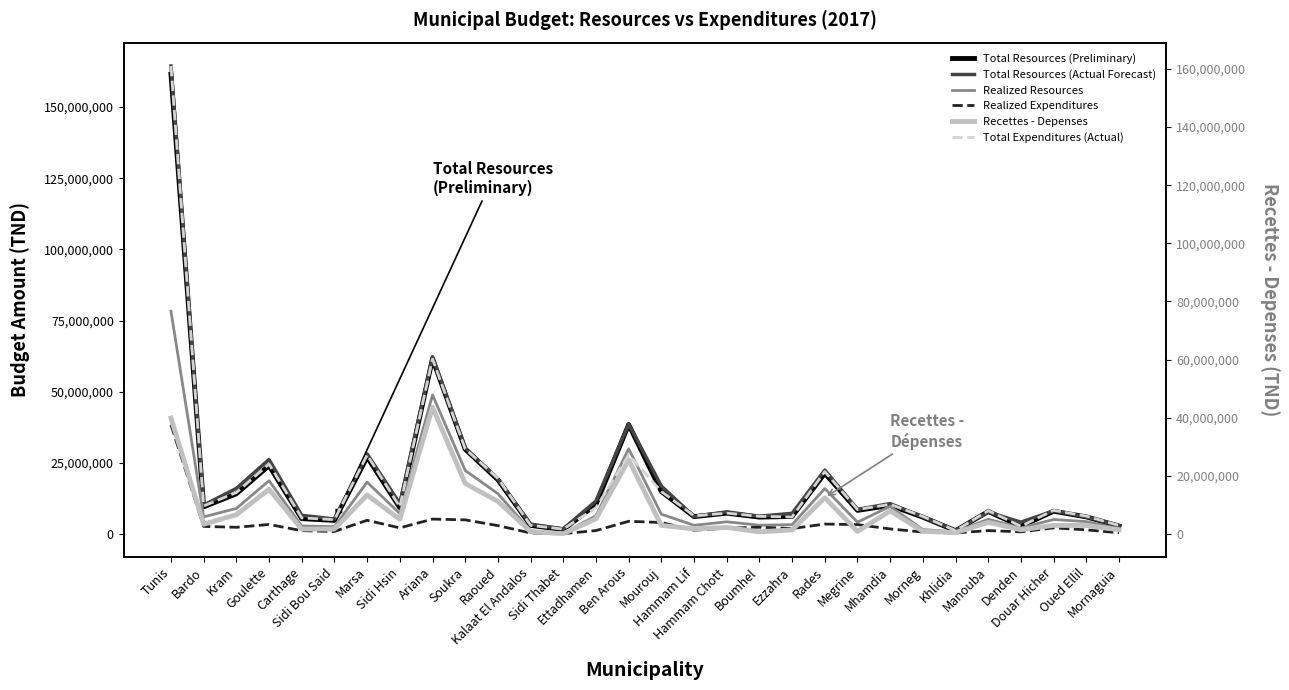

What is the difference between the maximum and minimum values in the Recettes - Depenses series?

43514097